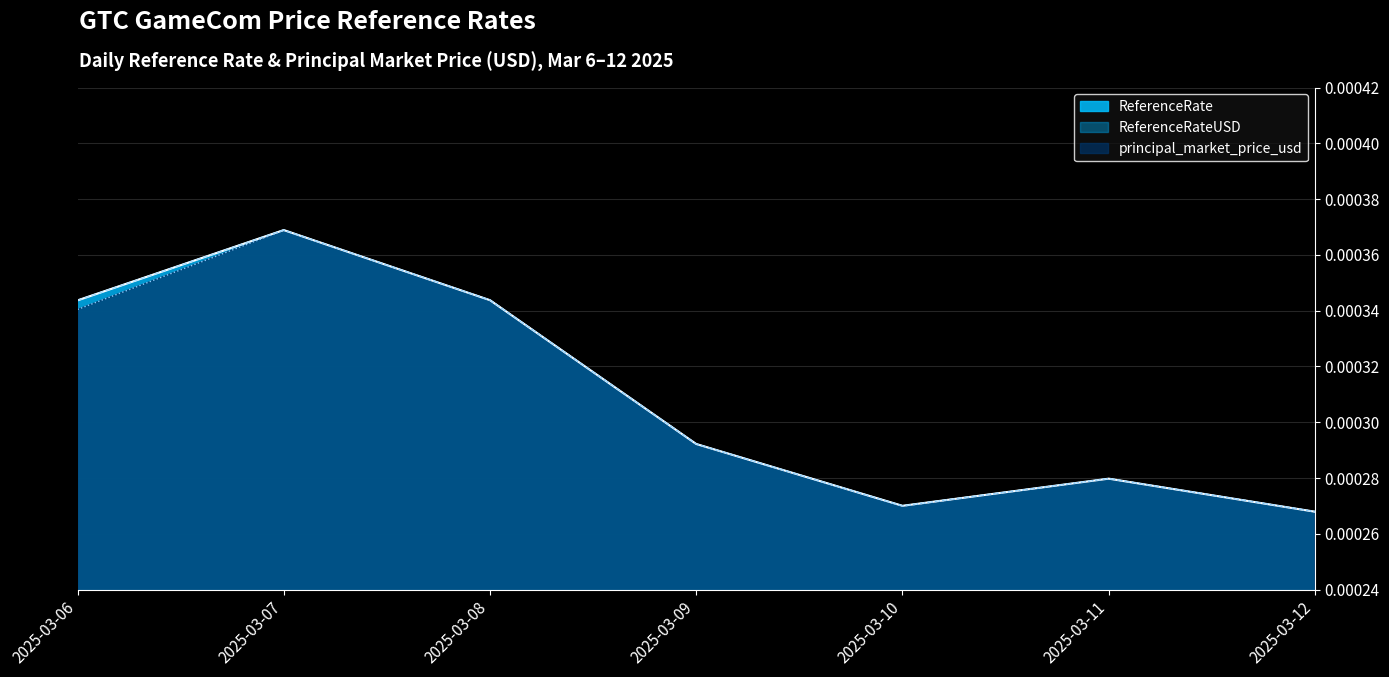

Is it true that ReferenceRateUSD equals 0.0 at 2025-03-06?

False